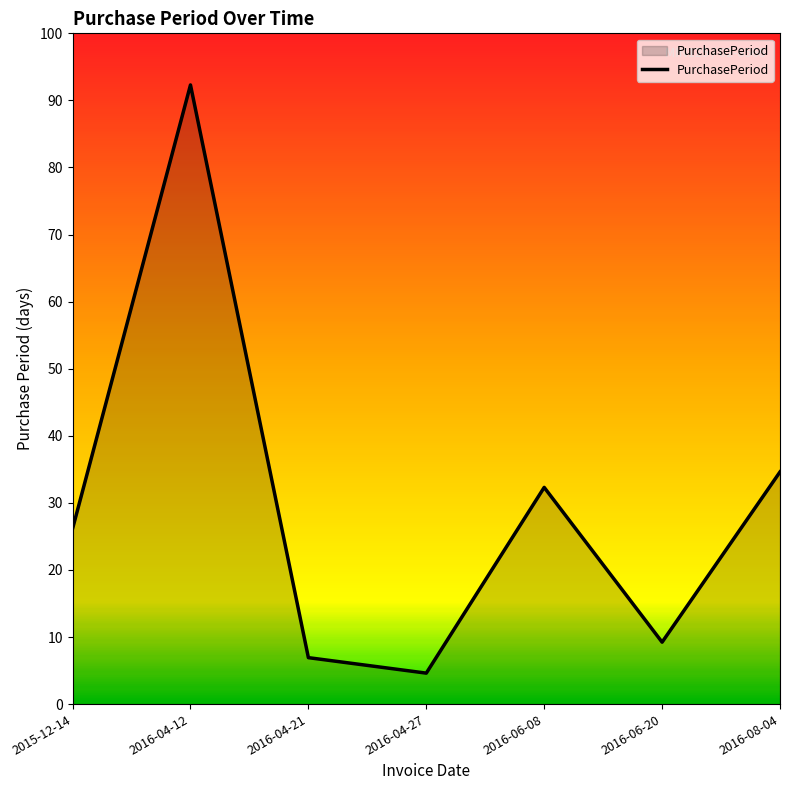

What is the difference between the values at 2016-04-27 and 2016-04-21?

3